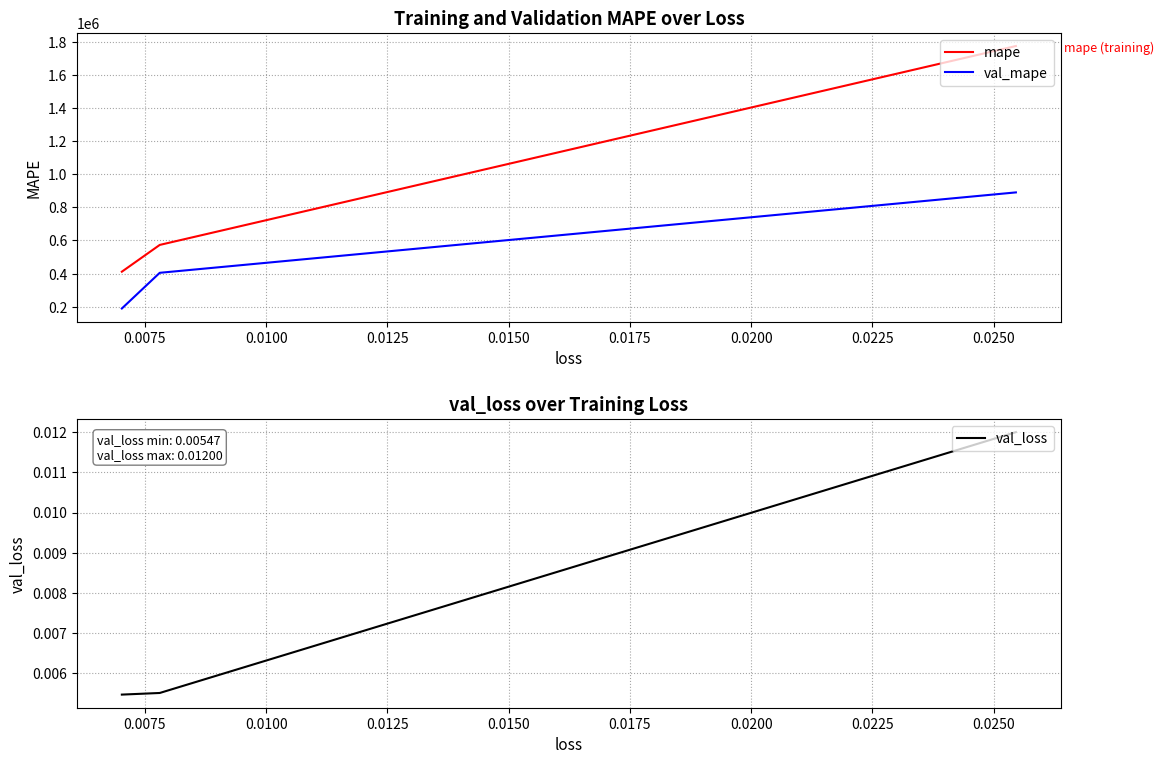

How many data points in val_mape are above 404935?

2